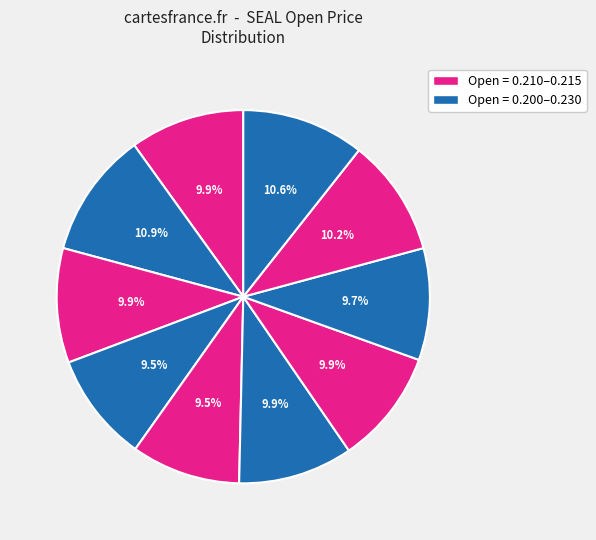

Count the number of slices in the pie.

10